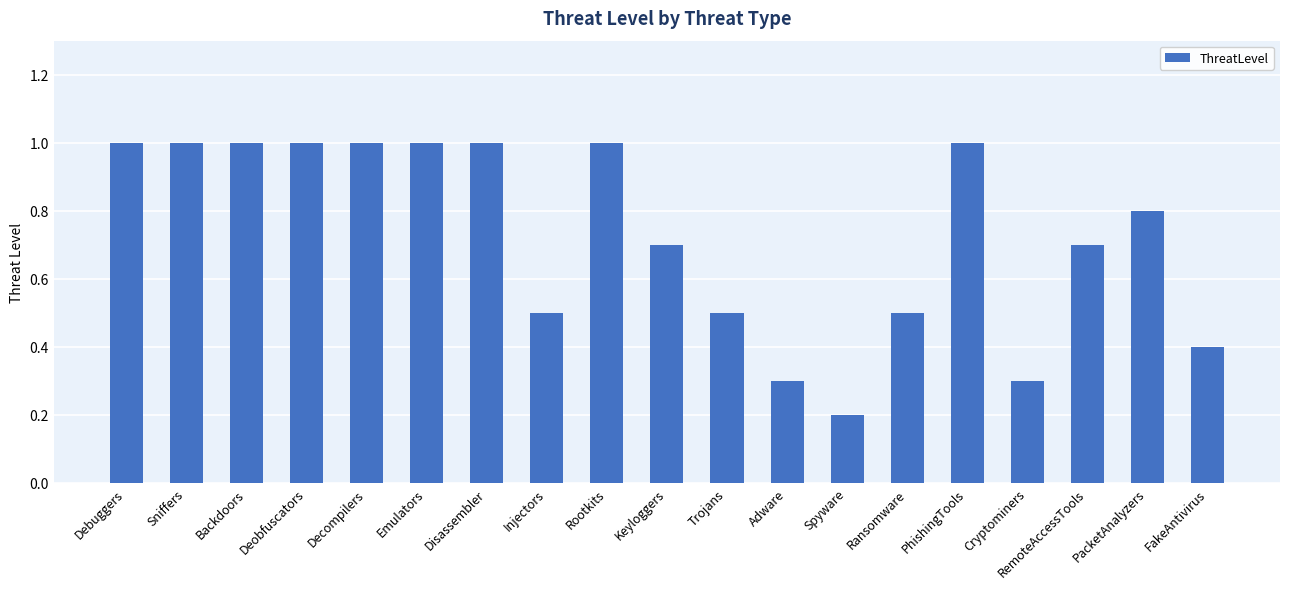

What is the sum of the values at FakeAntivirus and Sniffers?

1.4